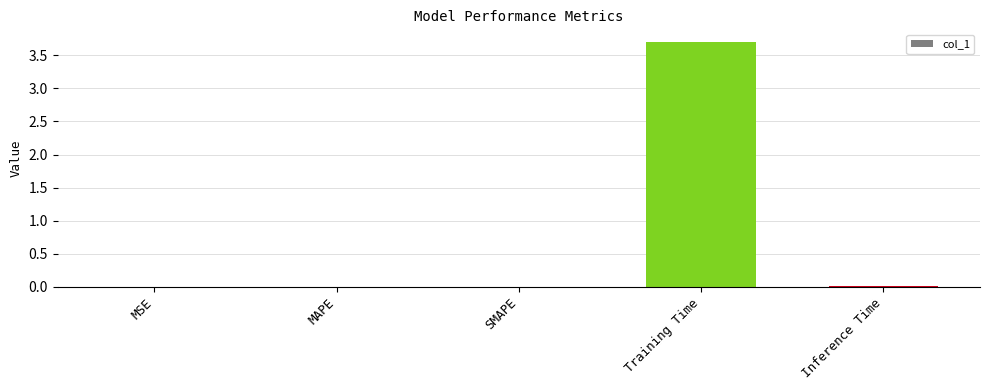

What is the sum of all values?

3.7